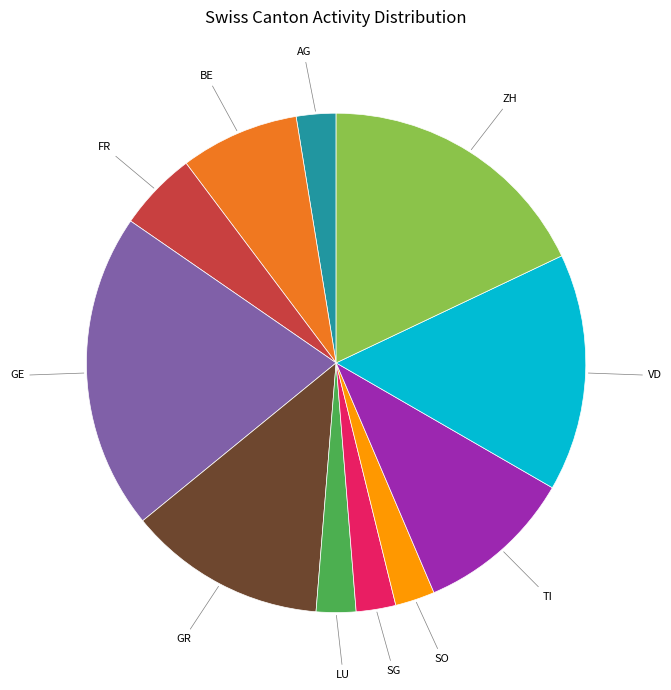

True or false: GR accounts for 13% of the total.

True